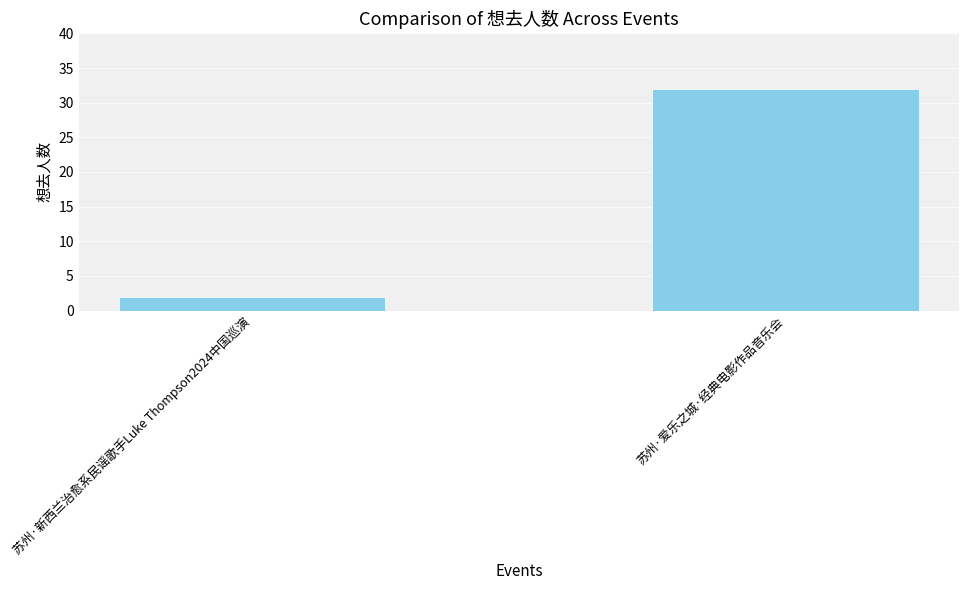

What is the average value?

17